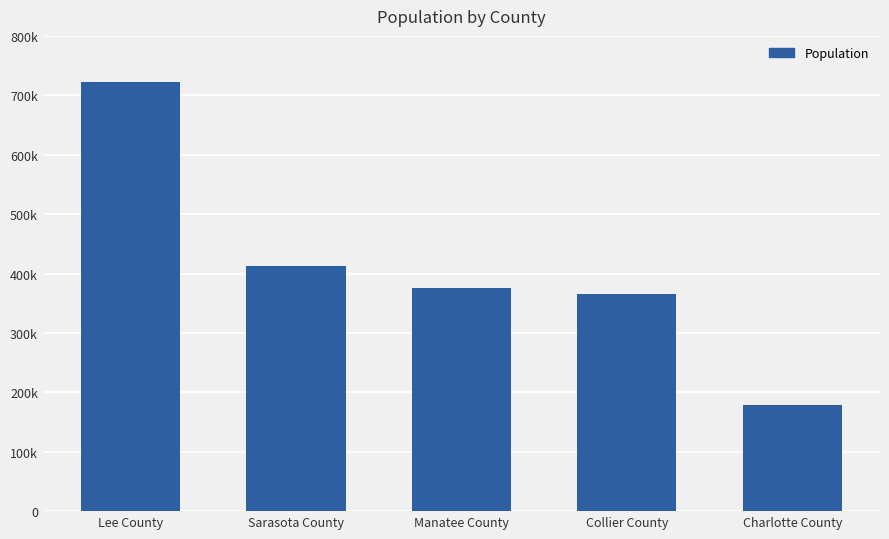

What is the label of the 5th bar from the right?

Lee County